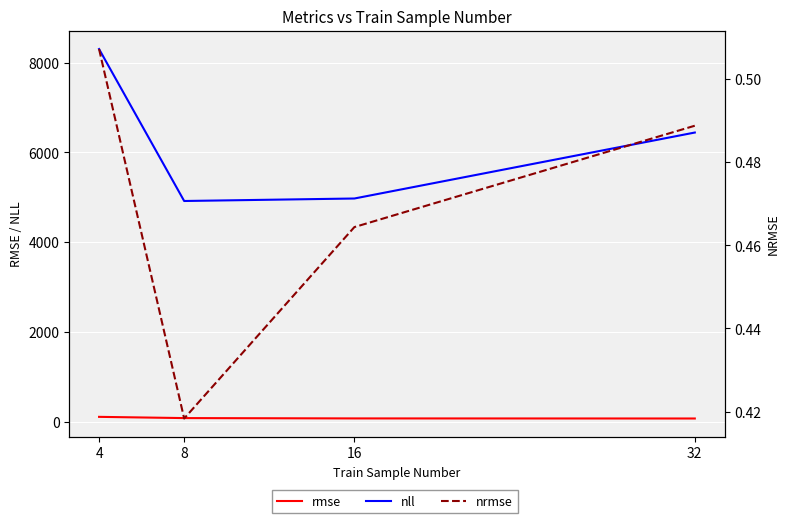

Between 4 and 8, which is larger?

4